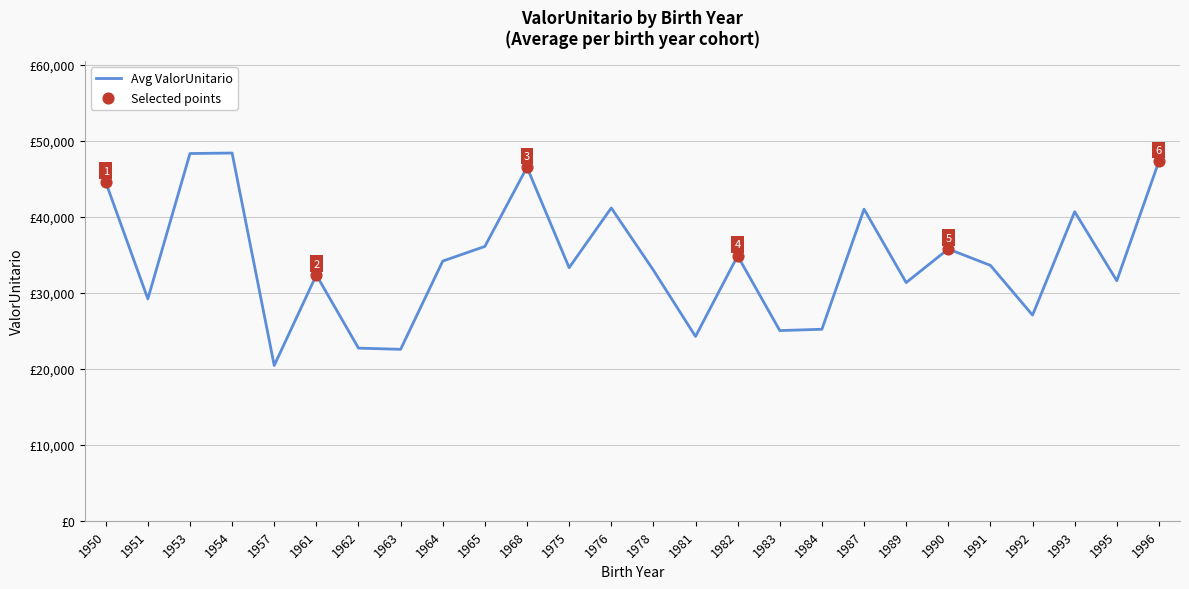

Which has a higher value, 1991 or 1964?

1964